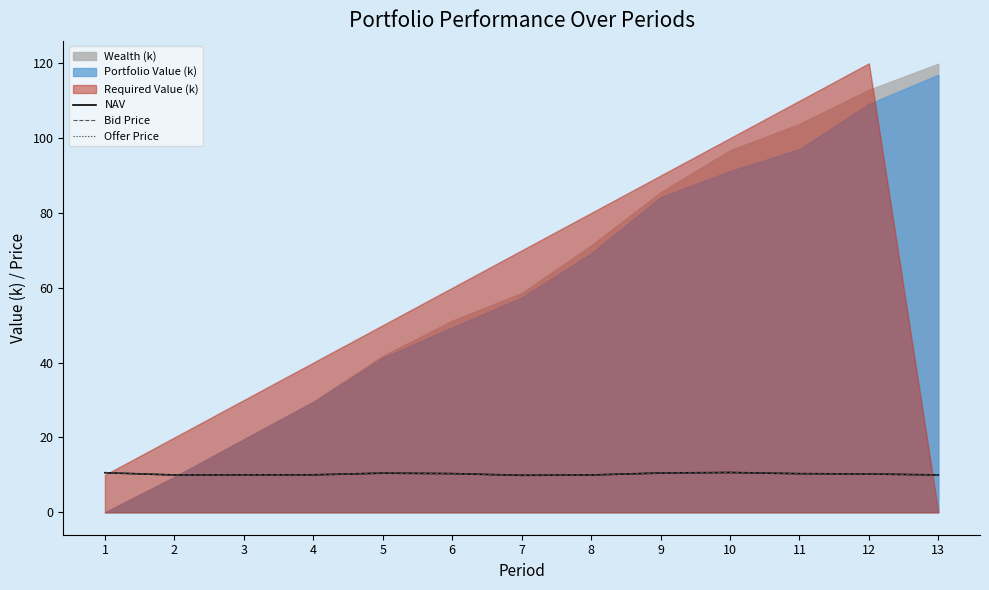

What is the maximum value for NAV?

10.6